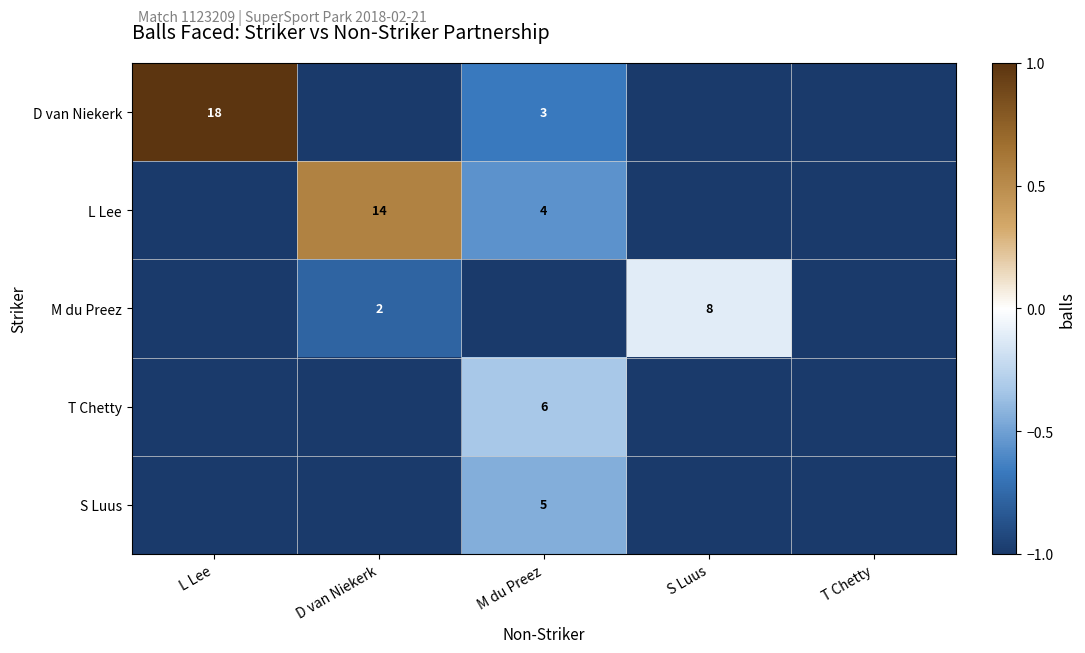

At which category does the chart reach its peak across all series?

L Lee